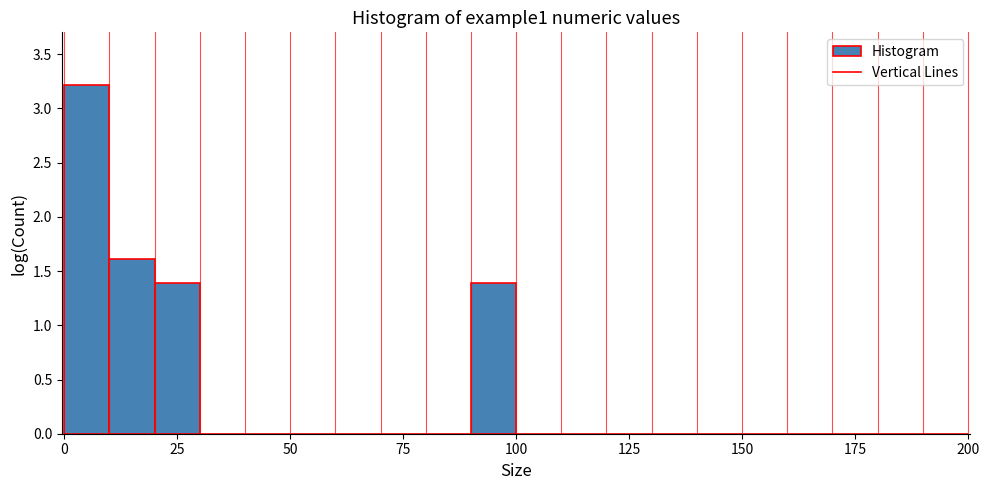

Around what value on the x-axis is the tallest bar? Give the approximate position of its centre, as read against the axis.

5